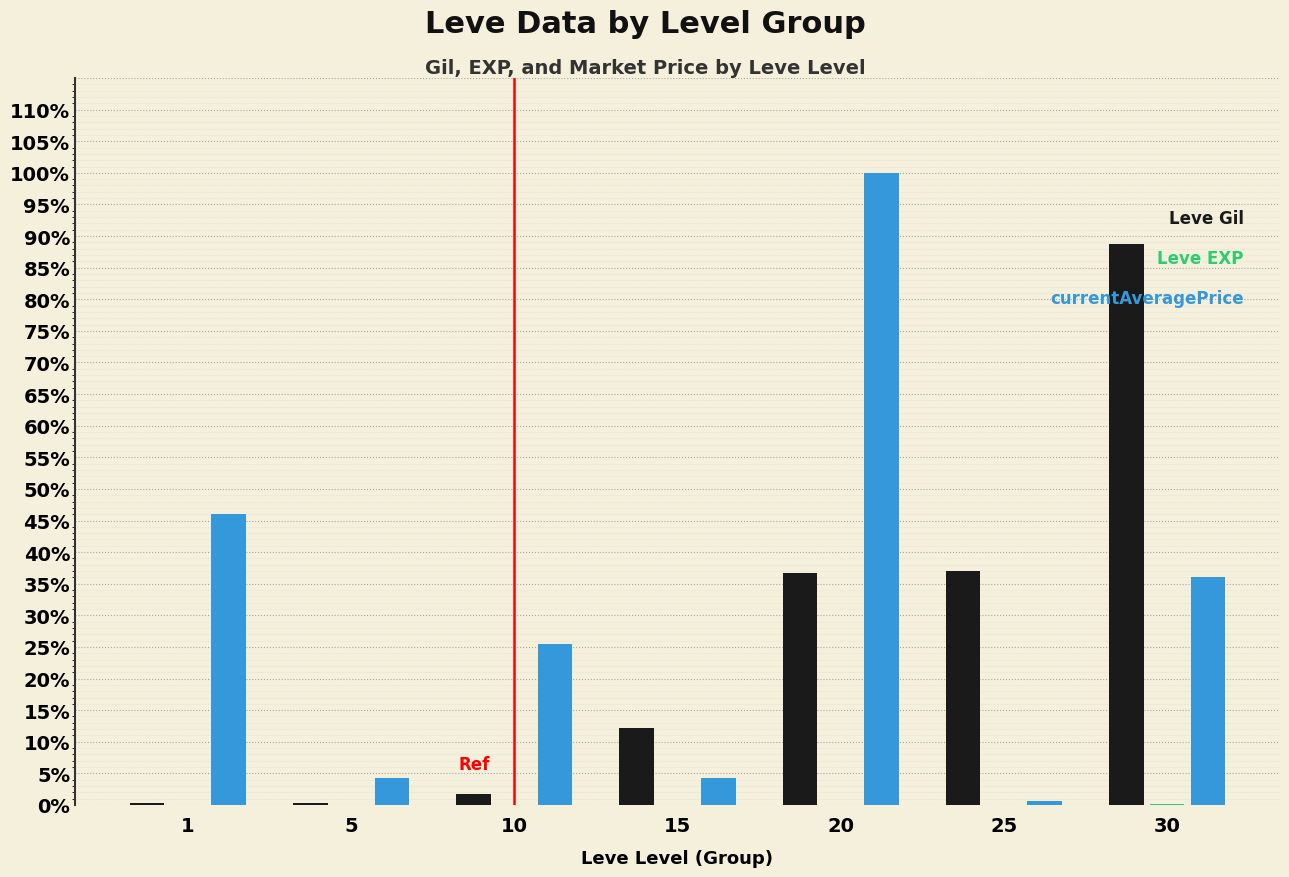

Are the bars grouped side by side (vs. stacked)?

Yes